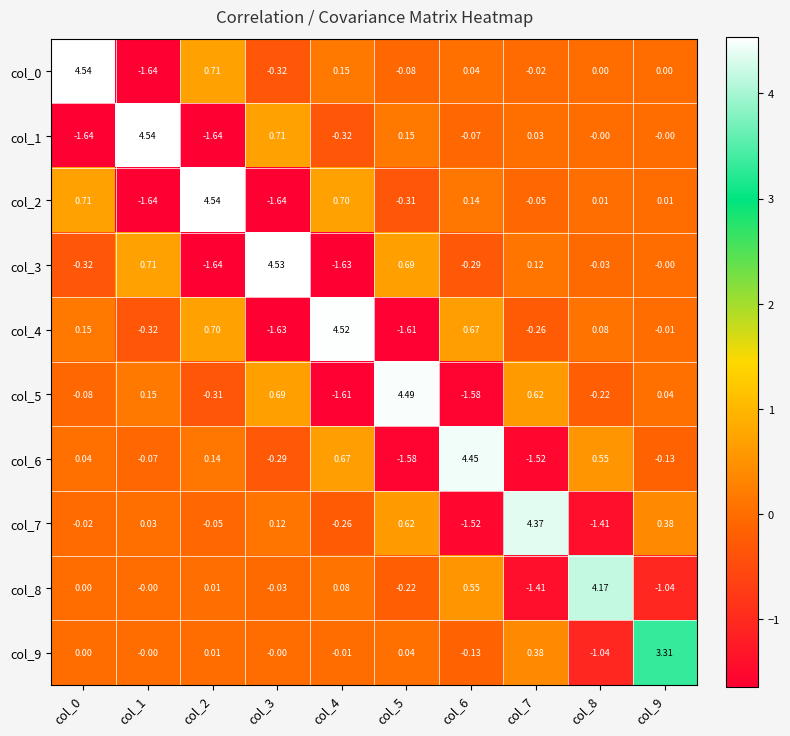

Is the value of col_2 at col_5 greater than the value of col_1 at col_5?

No